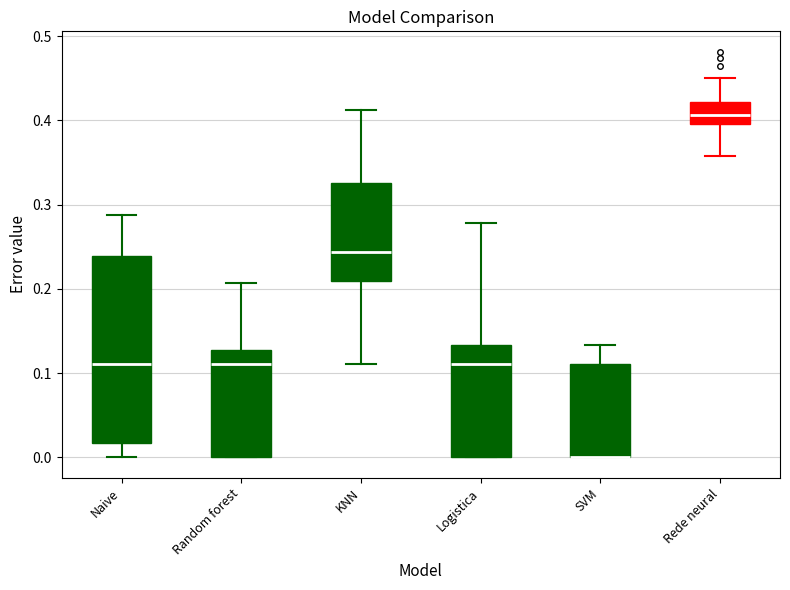

Reading left to right, transcribe this box plot: for each box, give where its median line is, the range the box spans, and where its two whiskers end, as read against the y-axis. The values are not printed on the chart, so give them approximately, as read against the axis.

Naive: median 0.11, box 0.02 to 0.24, whiskers 0.00 to 0.29
Random forest: median 0.11, box 0.00 to 0.13, whiskers 0.00 to 0.21
KNN: median 0.24, box 0.21 to 0.33, whiskers 0.11 to 0.41
Logistica: median 0.11, box 0.00 to 0.13, whiskers 0.00 to 0.28
SVM: median 0.00 (drawn on the box's lower edge), box 0.00 to 0.11, whiskers 0.00 to 0.13
Rede neural: median 0.41, box 0.40 to 0.42, whiskers 0.36 to 0.45